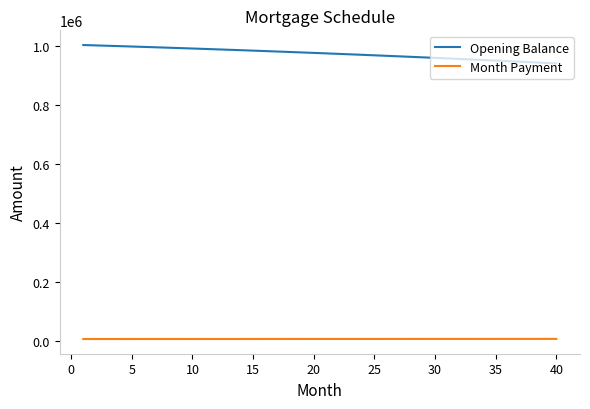

Rank the series by their maximum value, from lowest to highest.

Month Payment, Opening Balance